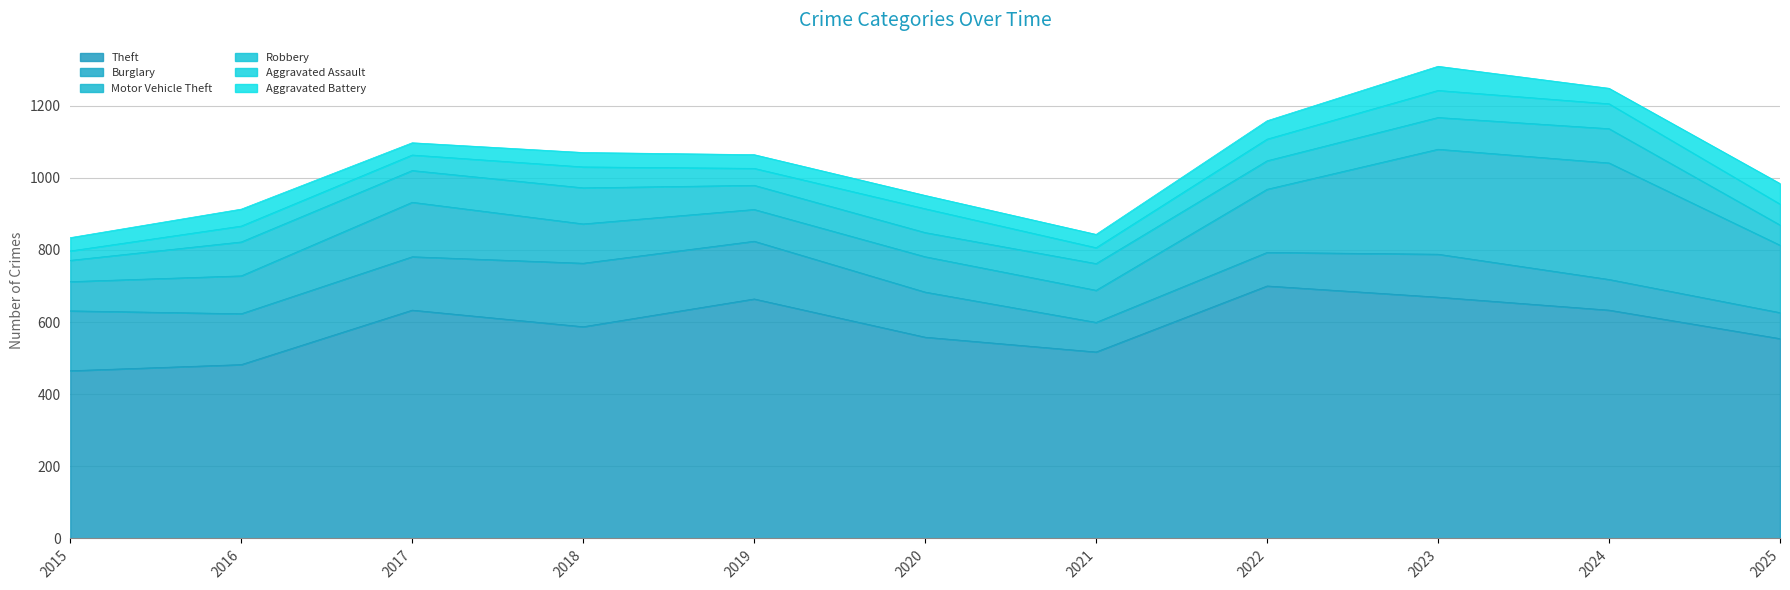

List the series in order of their peak value, highest first.

Theft, Motor Vehicle Theft, Burglary, Robbery, Aggravated Assault, Aggravated Battery